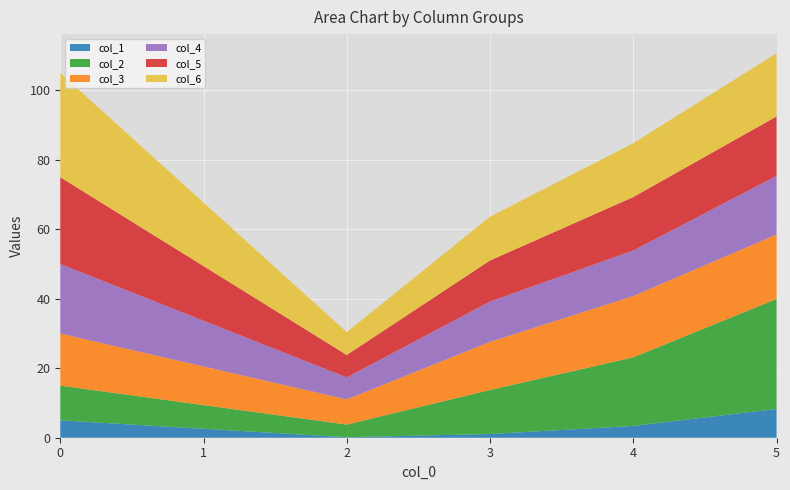

Reading left to right, list all the values displayed in this chart.

col_1: 5.0	0.1	1.1	3.4	8.3
col_2: 10.0	3.6	12.7	19.7	31.7
col_3: 15.0	7.2	13.9	17.7	18.6
col_4: 20.0	6.3	11.6	13.1	16.9
col_5: 25.0	6.5	11.8	15.4	17.1
col_6: 30.0	6.6	12.6	15.5	18.2